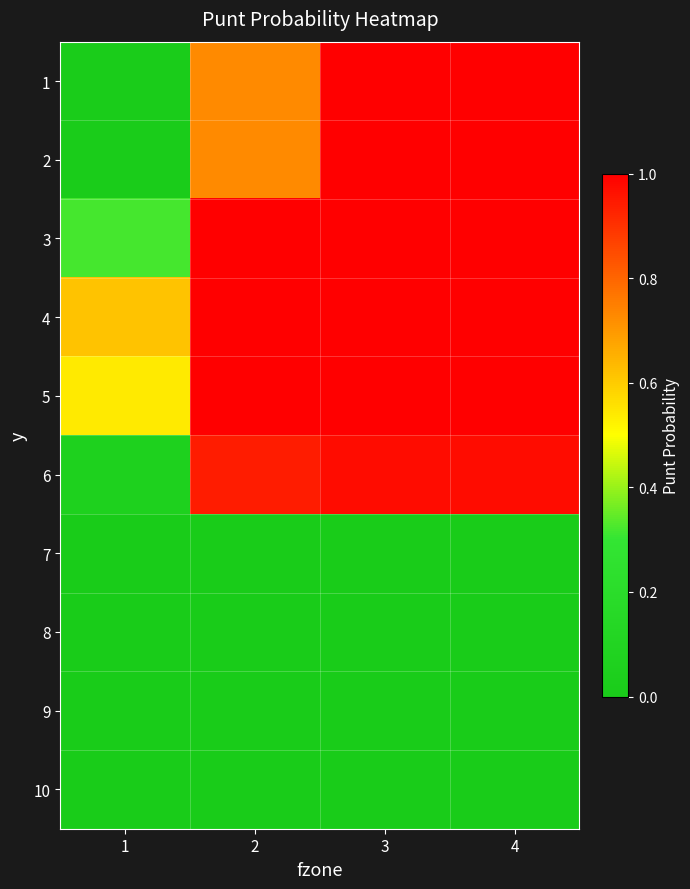

Reading left to right, transcribe all the data shown in this chart.

1: 1=0.0	2=0.7	3=1.0	4=1.0
2: 1=0.0	2=0.7	3=1.0	4=1.0
3: 1=0.3	2=1.0	3=1.0	4=1.0
4: 1=0.6	2=1.0	3=1.0	4=1.0
5: 1=0.5	2=1.0	3=1.0	4=1.0
6: 1=0.1	2=0.9	3=1.0	4=1.0
7: 1=0.0	2=0.0	3=0.0	4=0.0
8: 1=0.0	2=0.0	3=0.0	4=0.0
9: 1=0.0	2=0.0	3=0.0	4=0.0
10: 1=0.0	2=0.0	3=0.0	4=0.0